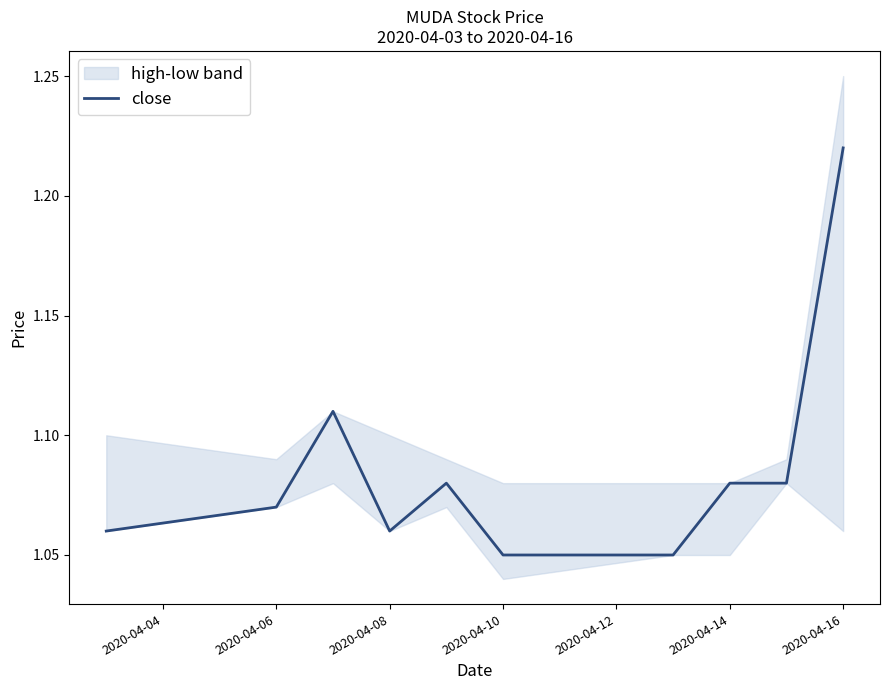

The value of close at 2020-04-10 is 0.6. True or false?

False